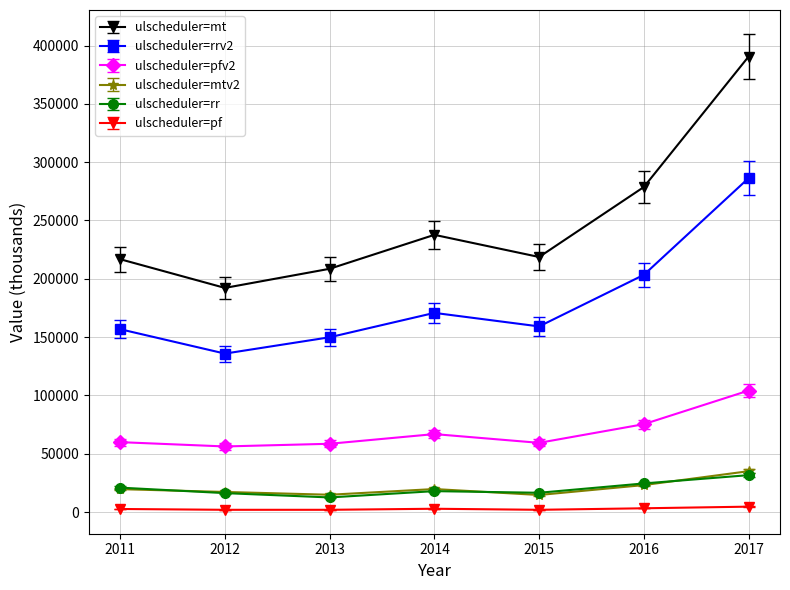

Is this an area chart (filled region under the line)?

No